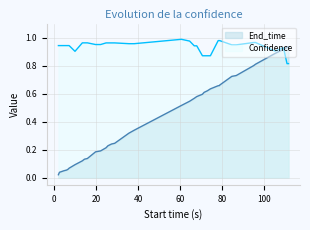

List the series in order of their peak value, lowest first.

End_time, Confidence